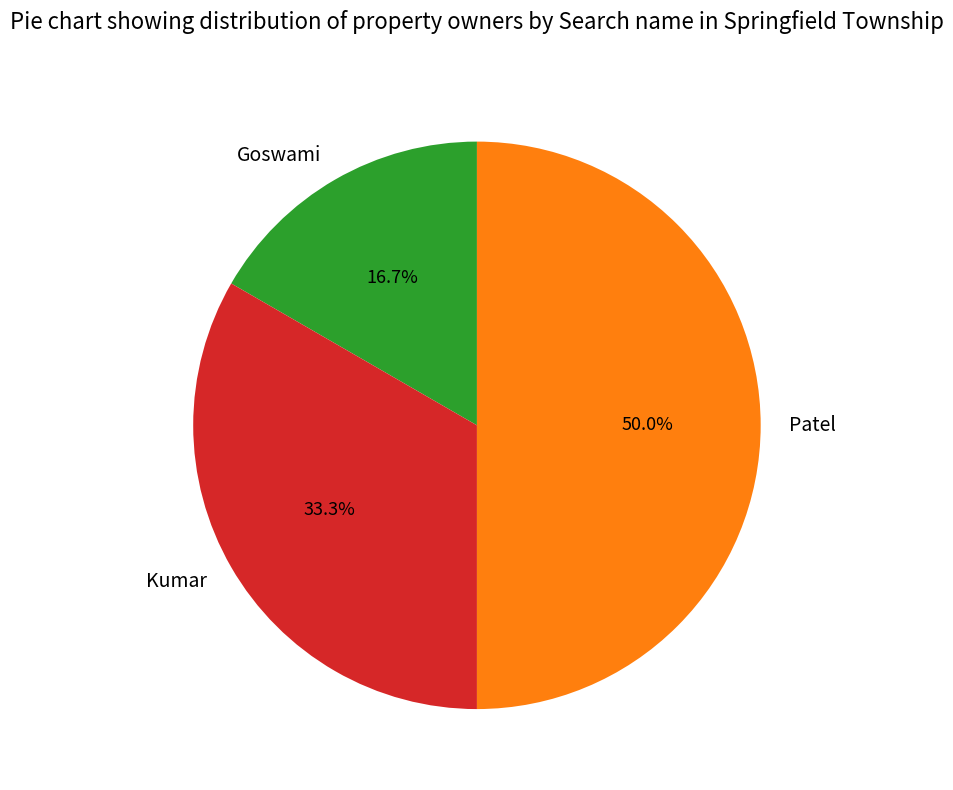

What percentage do Goswami and Kumar together represent?

50.0%